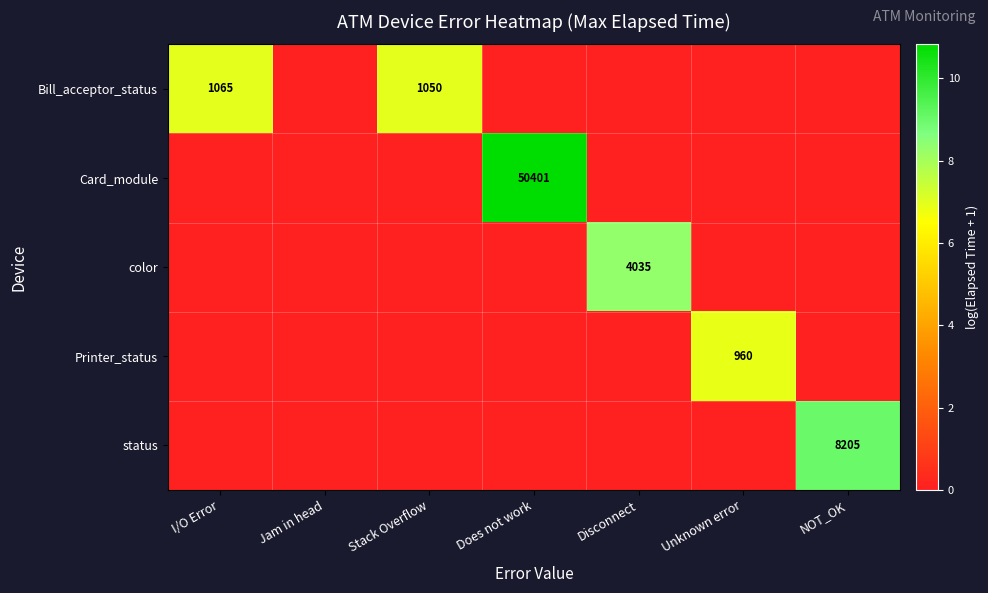

The value of Bill_acceptor_status at Stack Overflow is 1428. True or false?

False